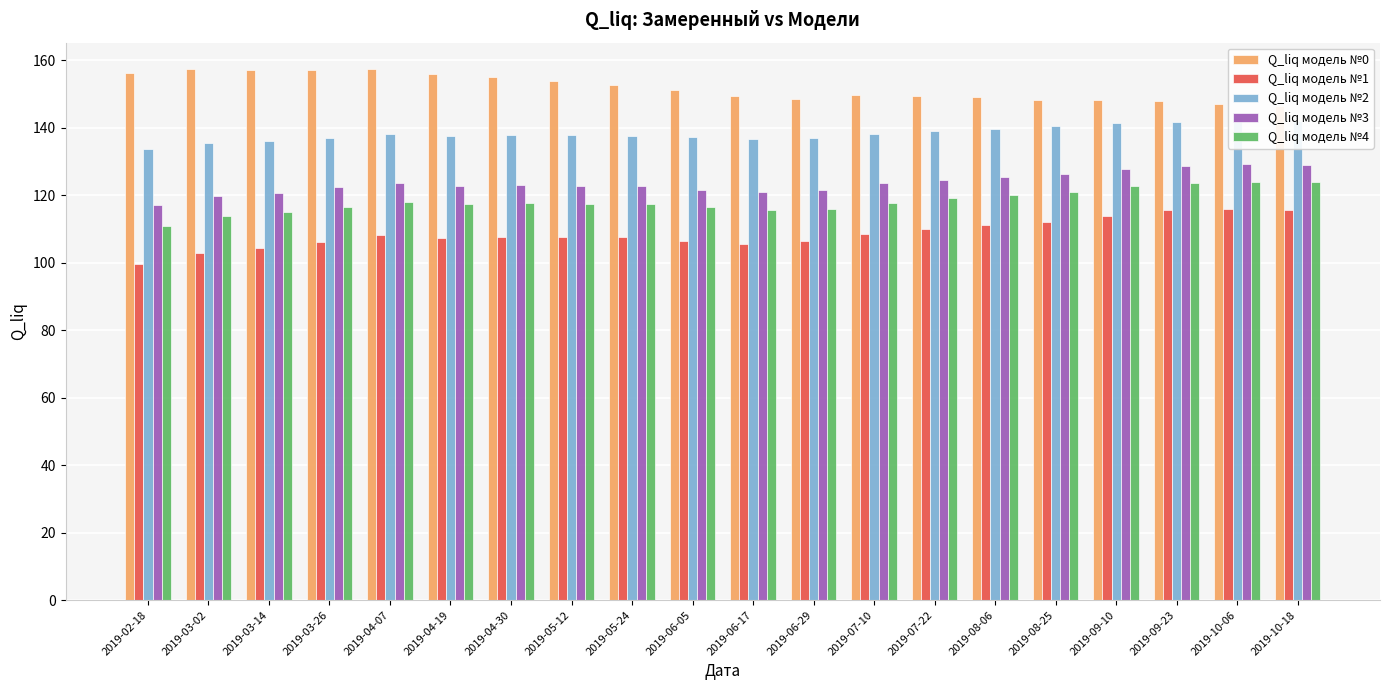

How many data points in Q_liq модель №4 are less than 117?

7